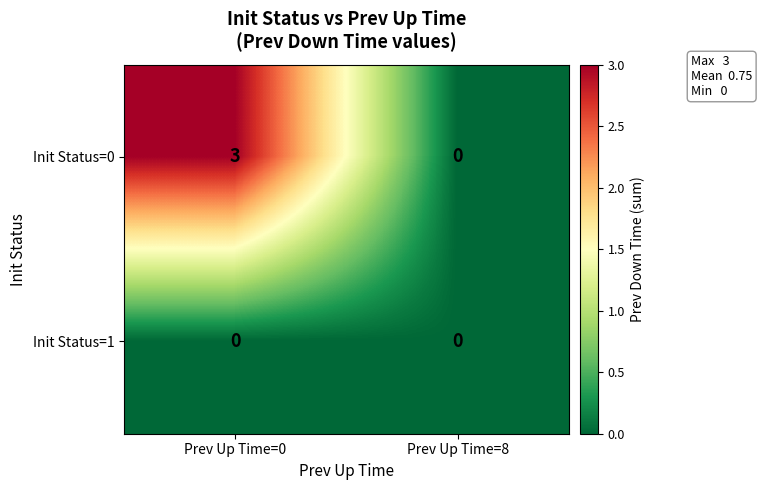

Reading right to left, transcribe all the data shown in this chart.

Init Status=0: 0	3
Init Status=1: 0	0